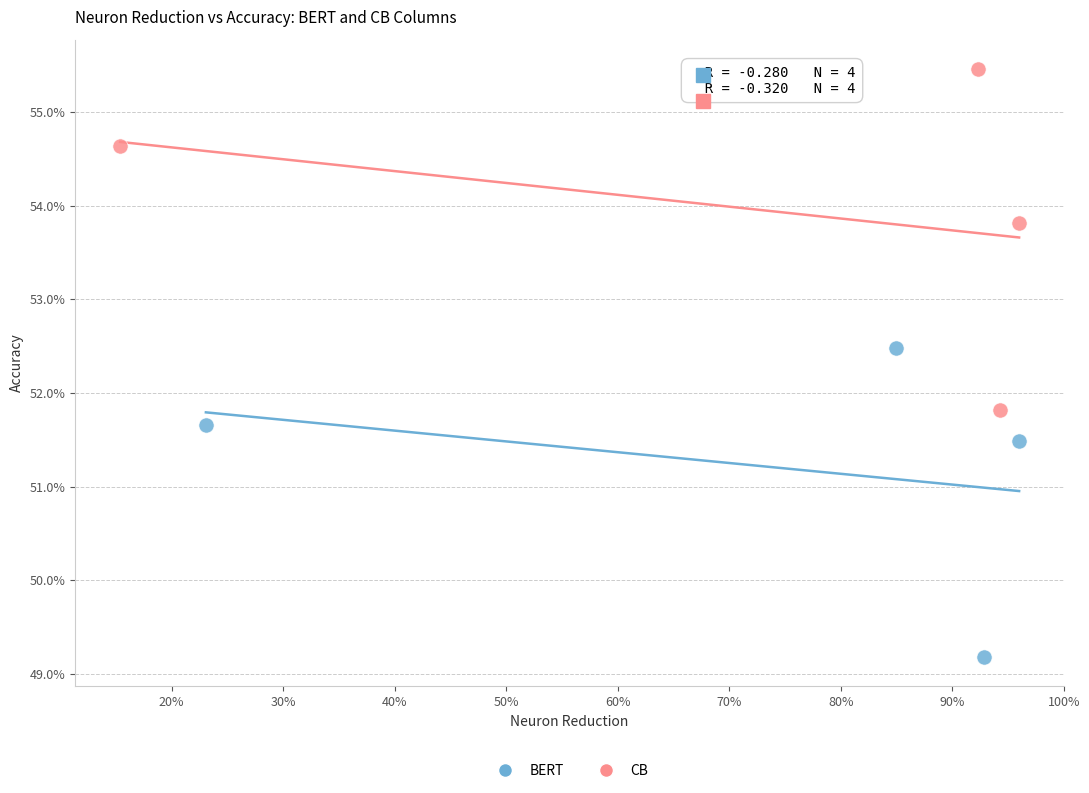

What are all the series names shown in the legend?

BERT, CB